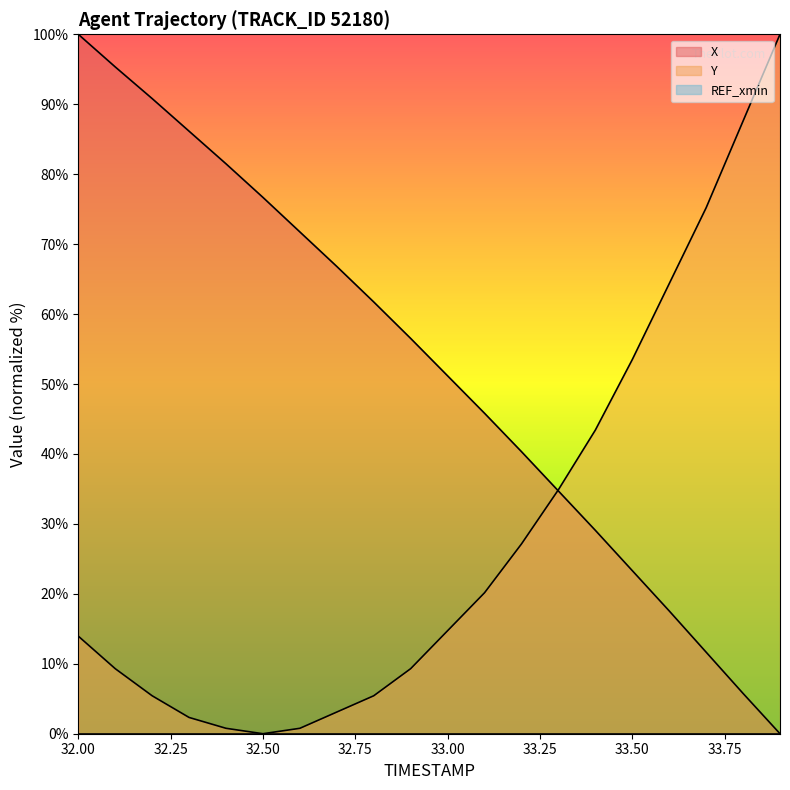

Between which two adjacent categories do Y and X first intersect?

33.2 and 33.3